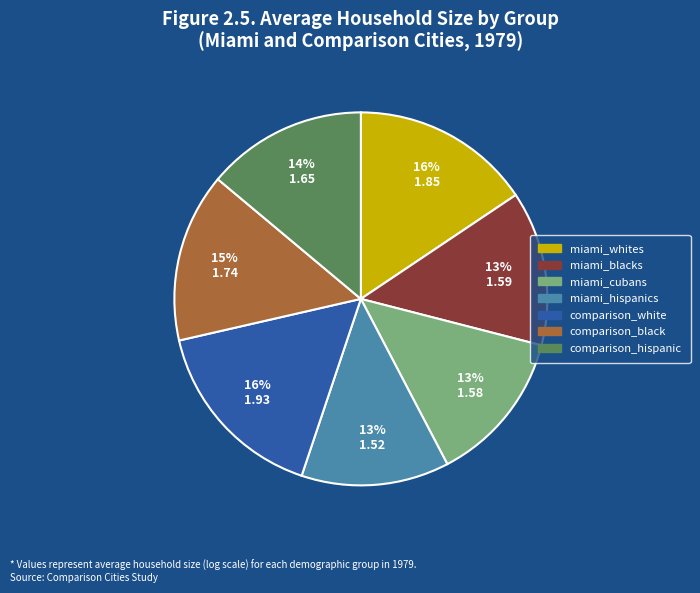

Does miami_whites account for over 50% of the chart?

No